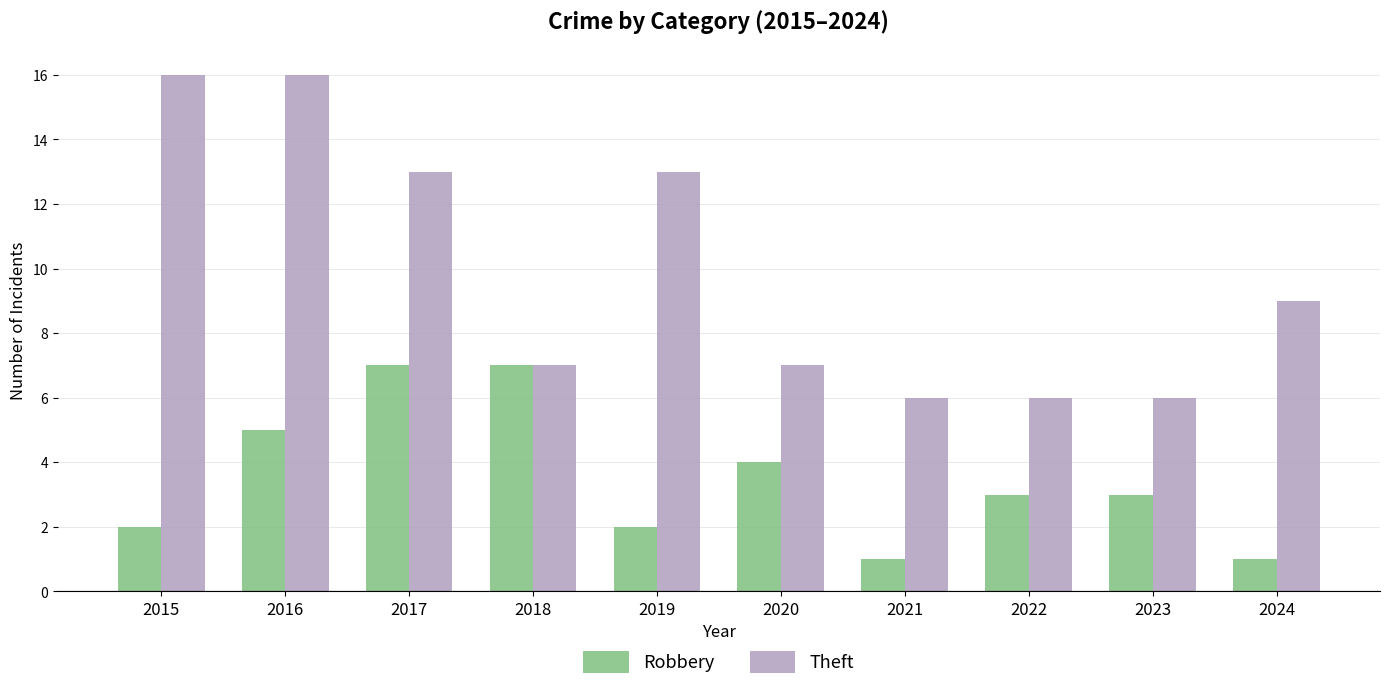

Does the chart contain stacked bars?

No